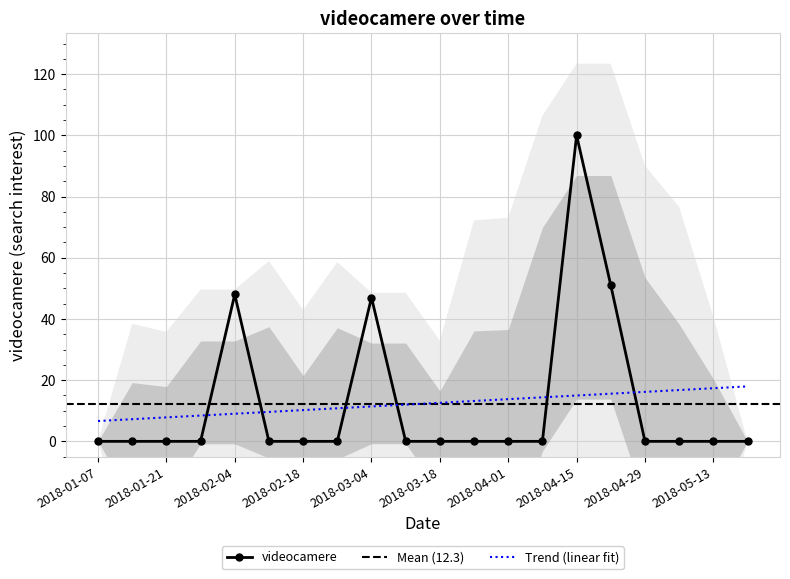

What is the difference between the maximum and minimum values?

100